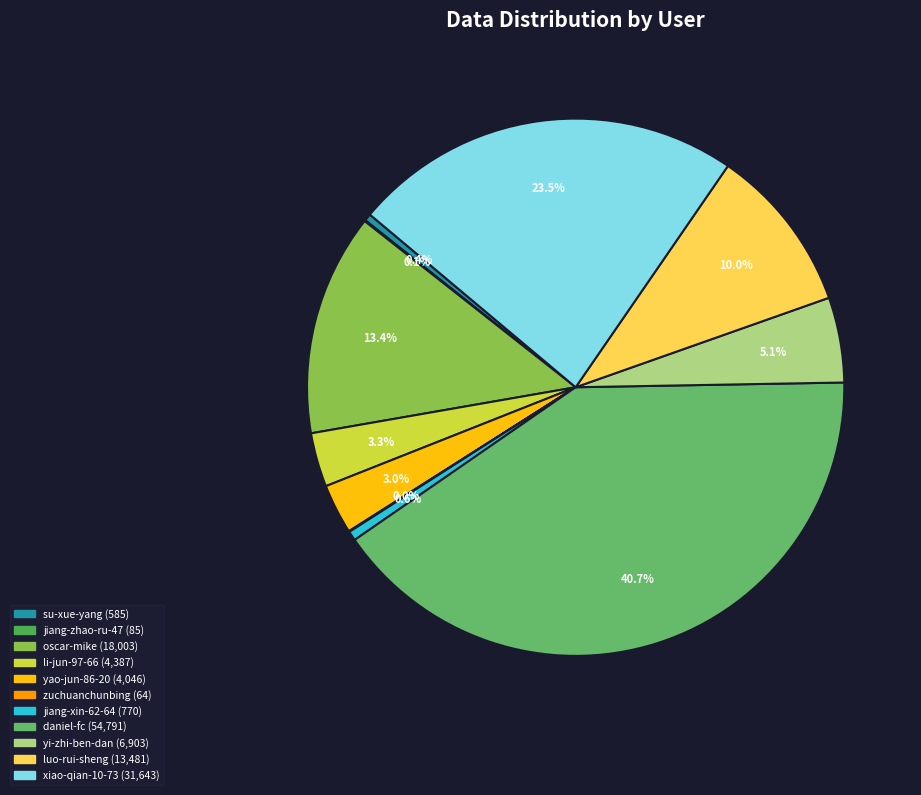

Is there any slice that represents more than half of the pie?

No